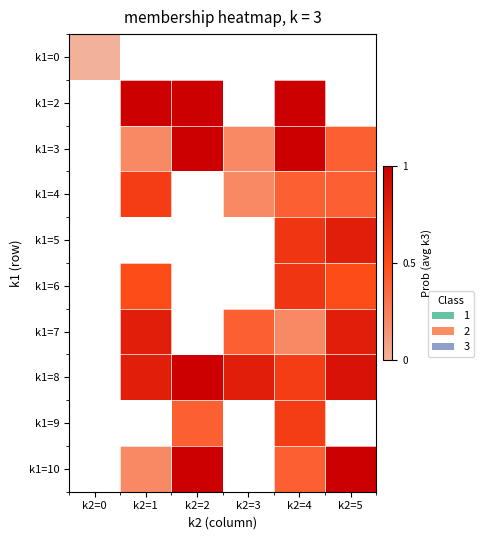

List the series in order of their peak value, lowest first.

k1=0, k1=2, k1=3, k1=4, k1=5, k1=6, k1=7, k1=8, k1=9, k1=10